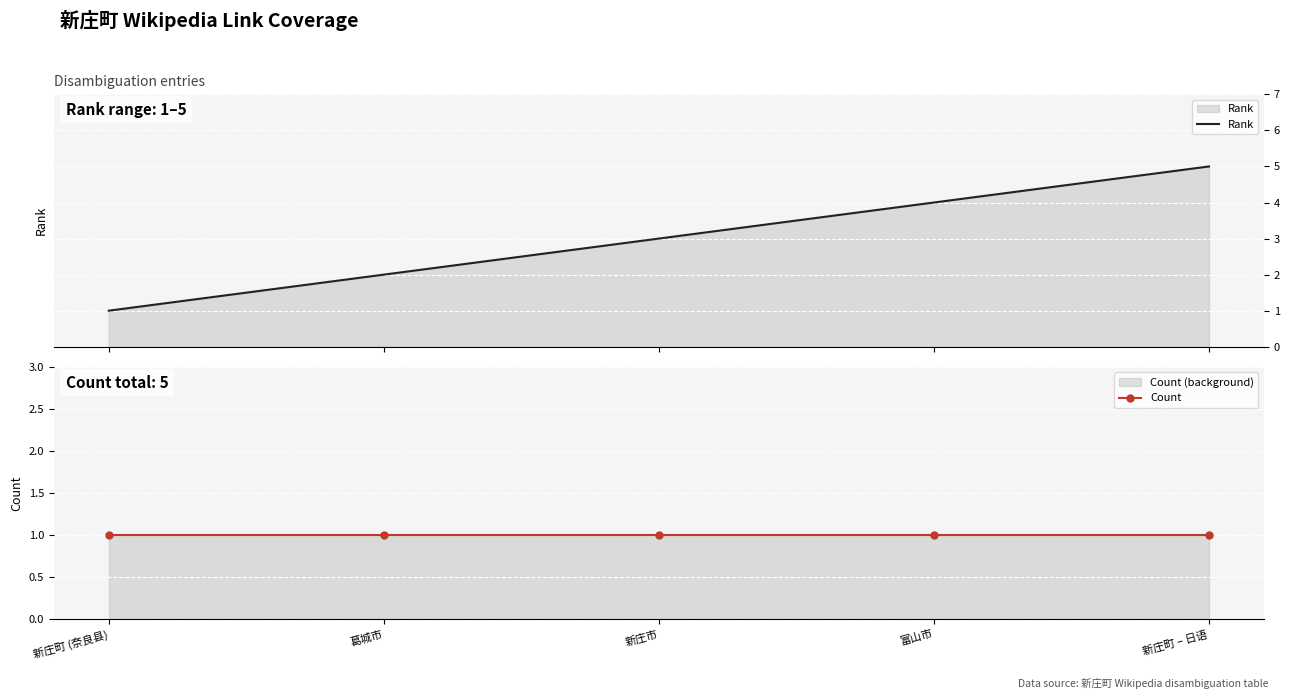

The Count series shows 1 at 新庄町 (奈良县). True or false?

True